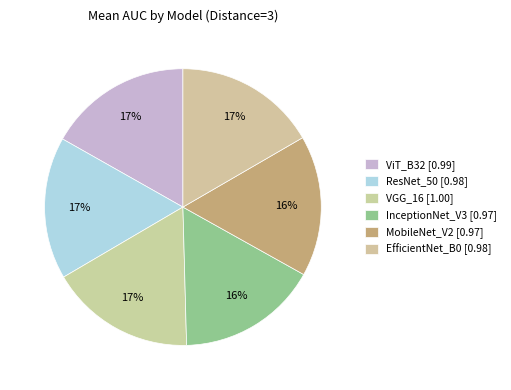

What is the largest slice in the pie chart?

VGG_16